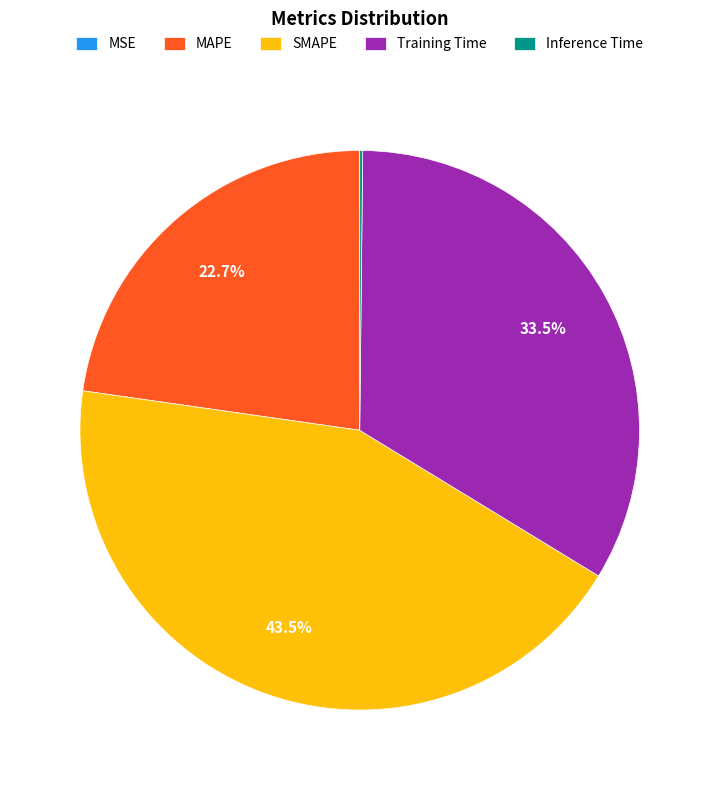

How much of the chart is everything except SMAPE?

56.5%